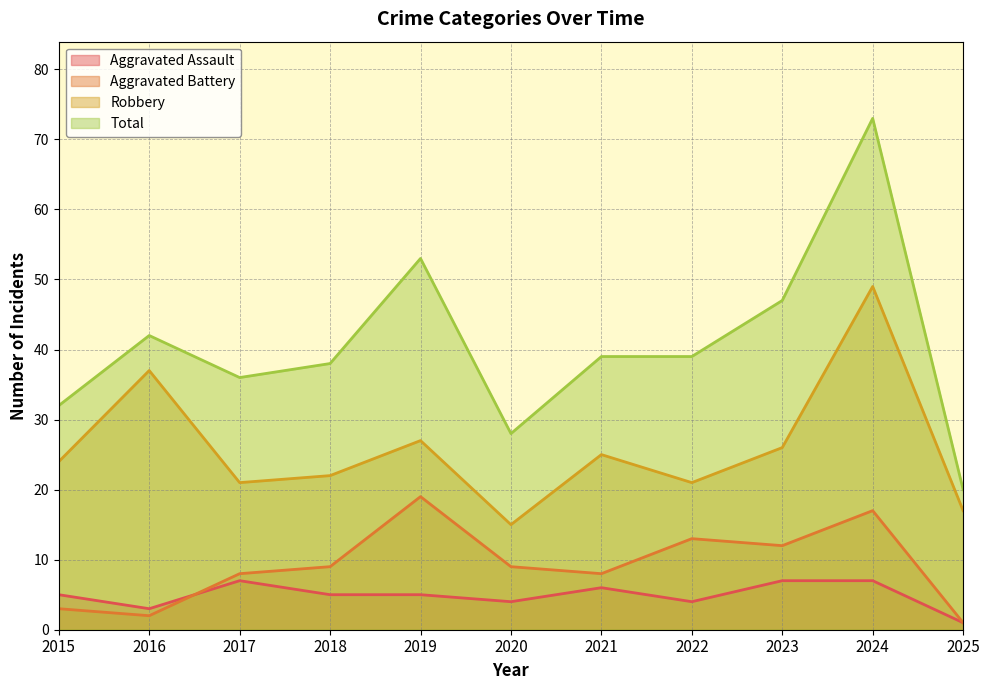

Reading right to left, extract all data points from this chart.

Aggravated Assault: 1	7	7	4	6	4	5	5	7	3	5
Aggravated Battery: 1	17	12	13	8	9	19	9	8	2	3
Robbery: 17	49	26	21	25	15	27	22	21	37	24
Total: 20	73	47	39	39	28	53	38	36	42	32